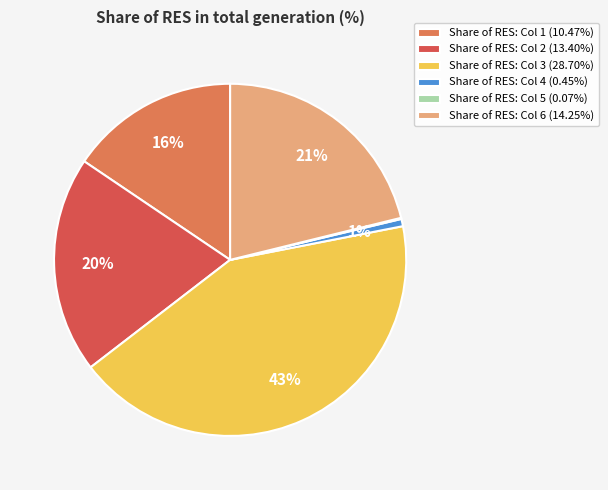

To the nearest percent, what is the average slice percentage?

17%